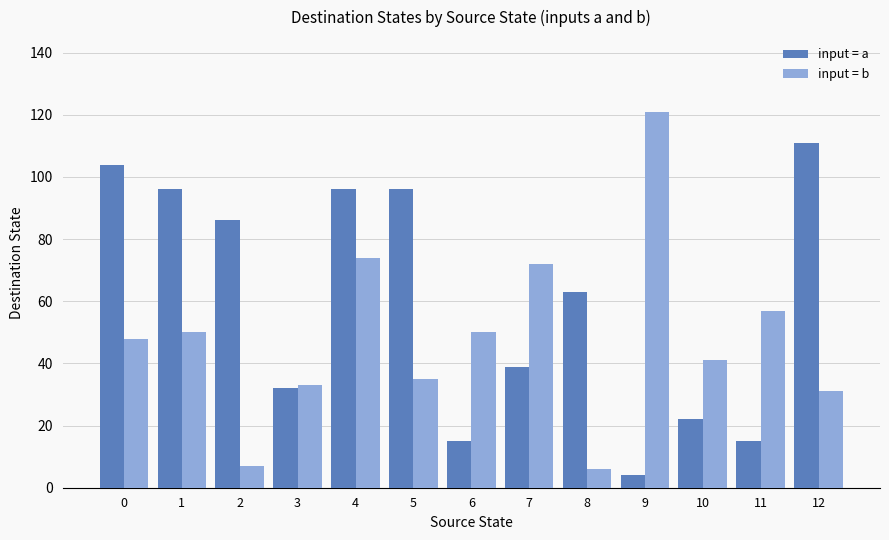

List the series in order of their overall mean, highest first.

input = a, input = b